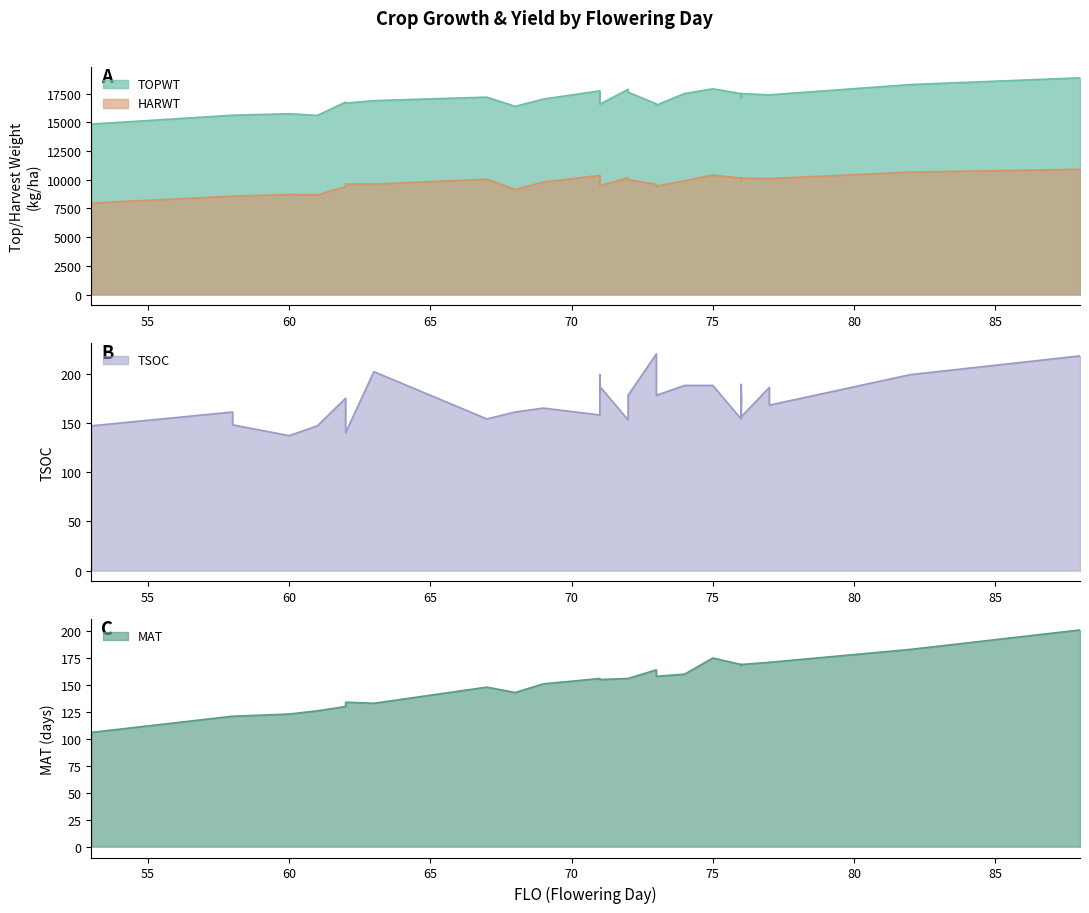

The TSOC series shows 147 at 53. True or false?

True